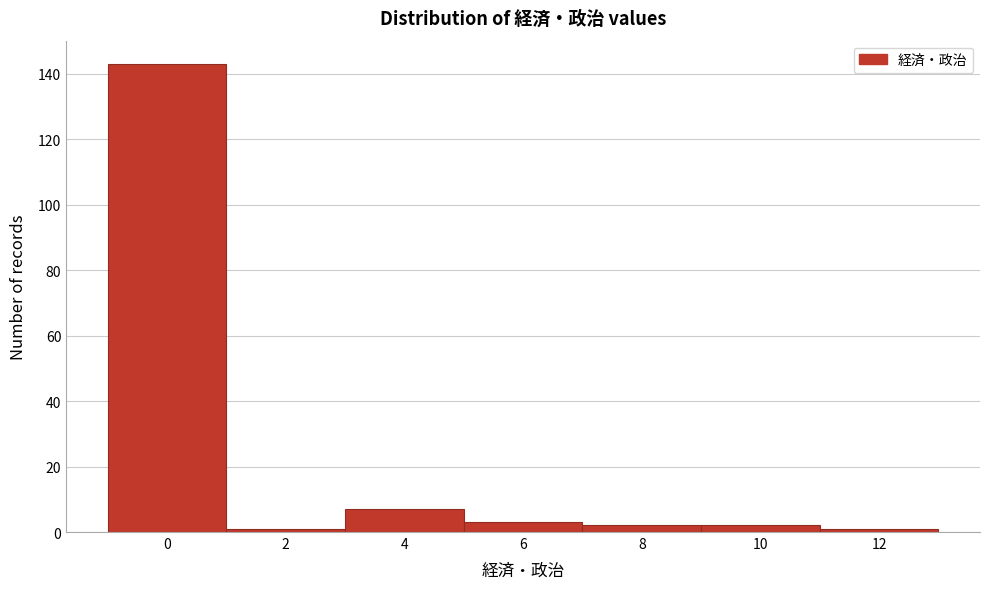

Reading left to right, what are all the values shown in this chart?

0=143	2=1	4=7	6=3	8=2	10=2	12=1